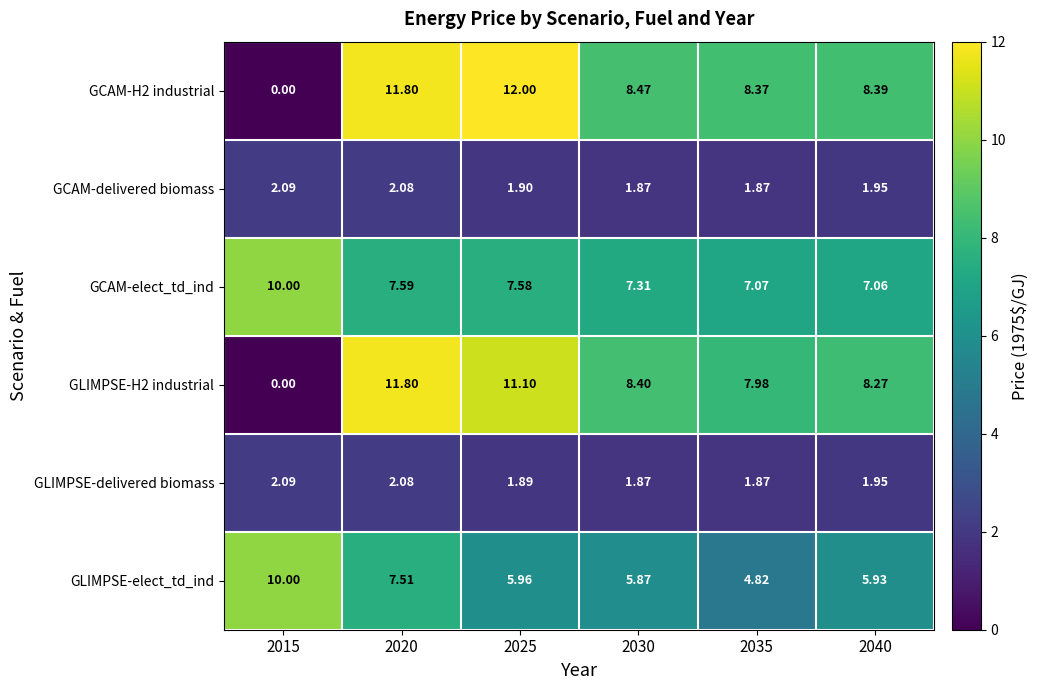

Between 2030 and 2035, which series saw the biggest shift?

GLIMPSE-elect_td_ind